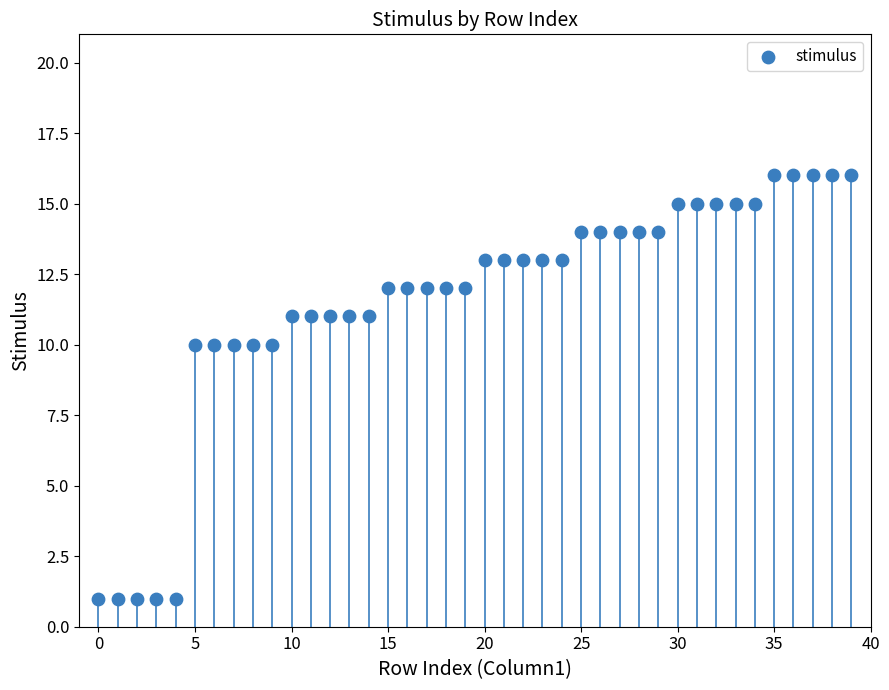

What is the range of Y values (max minus min)?

15